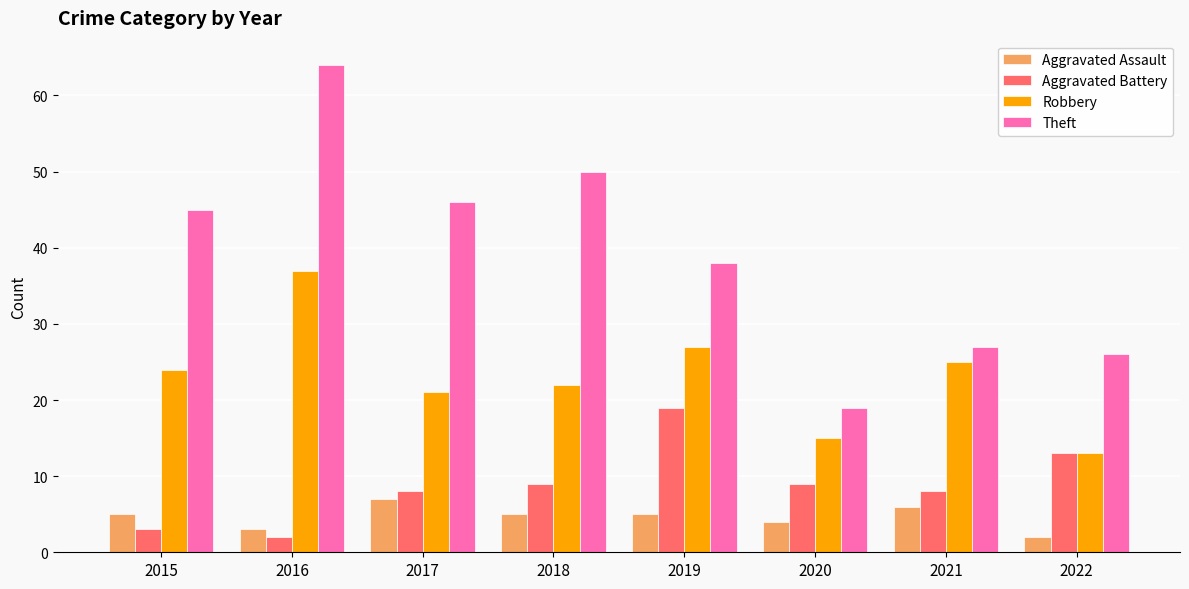

What are all the series names shown in the legend?

Aggravated Assault, Aggravated Battery, Robbery, Theft